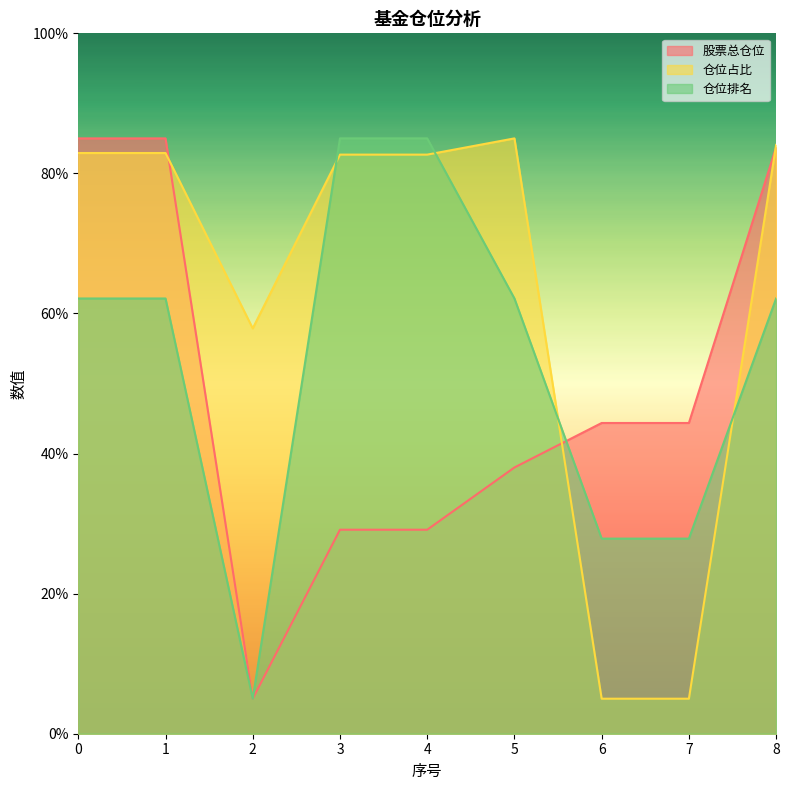

What is the sum of the 仓位排名 values at 3 and 1?

147.1